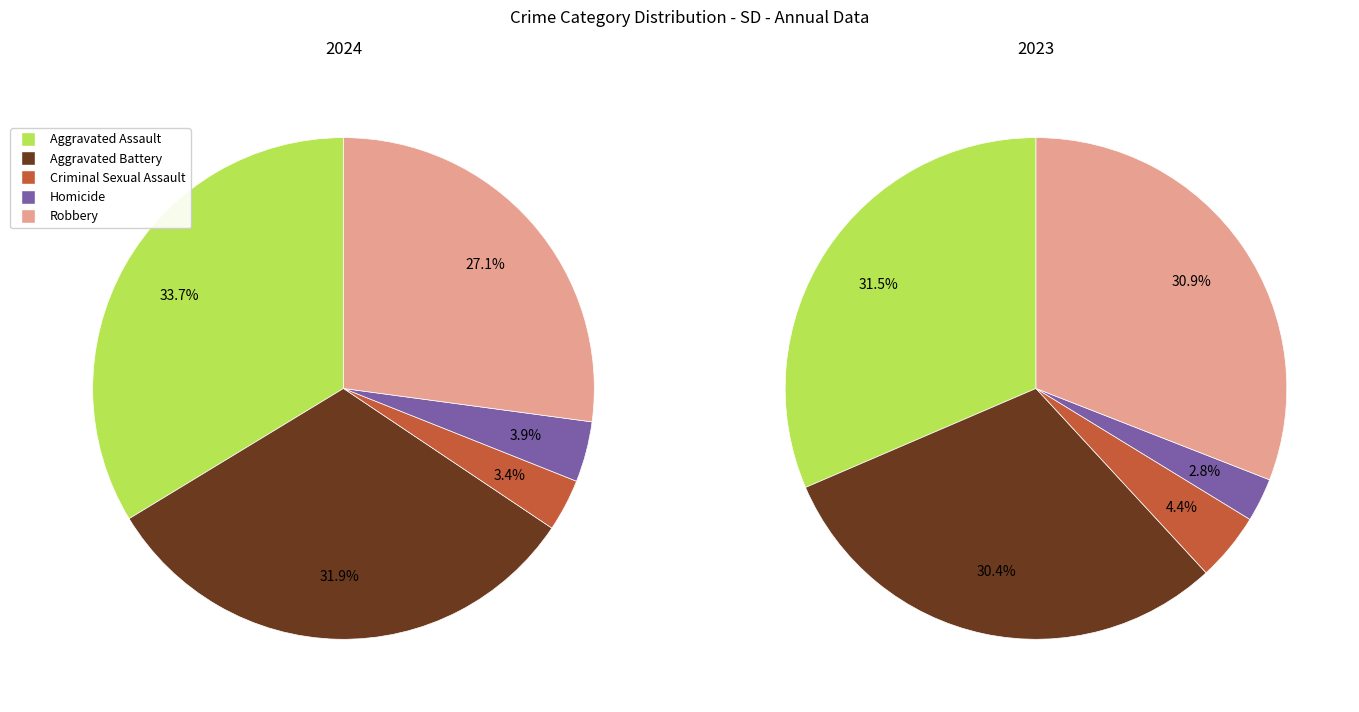

What portion of the pie excludes Aggravated Battery?

68.1%